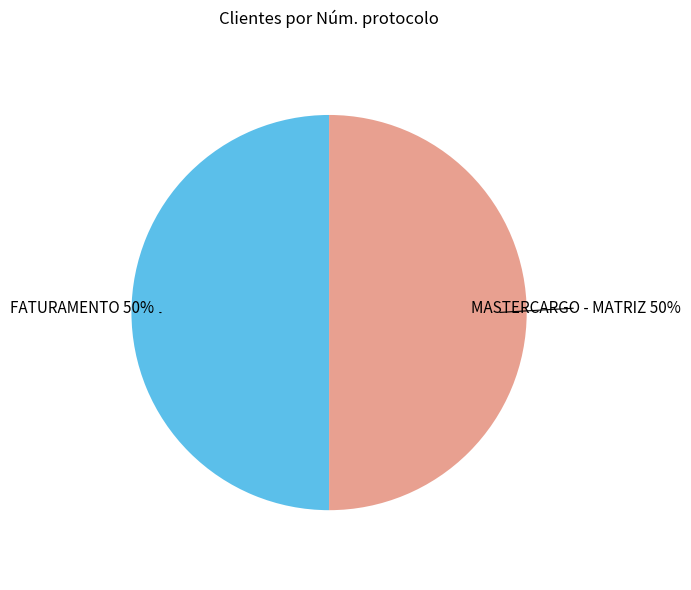

To the nearest percent, what is the average slice percentage?

50%